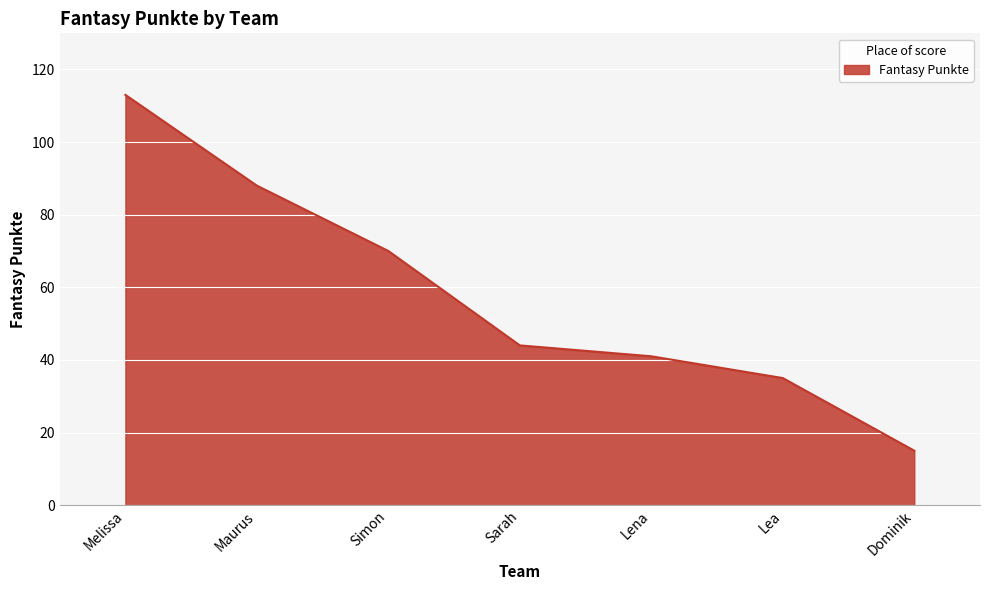

How many values are below 44?

3